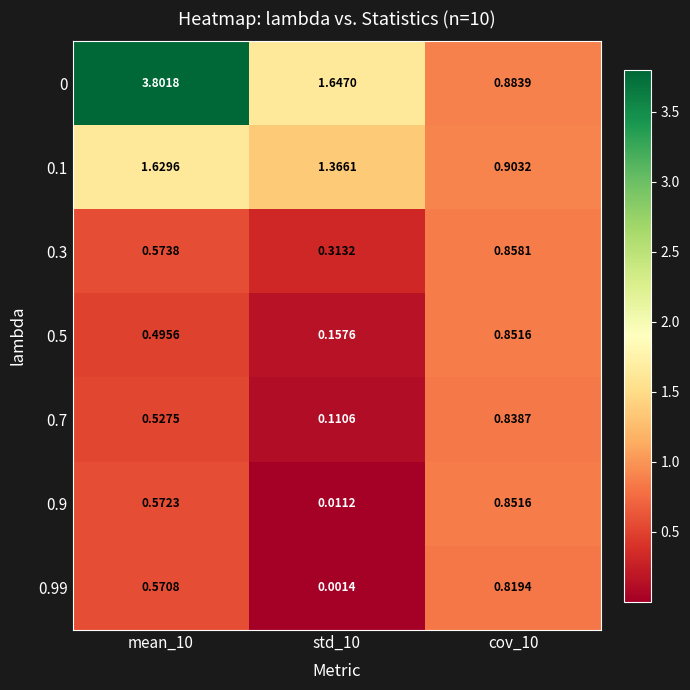

Is the value of 0.9 at mean_10 greater than the value of 0.5 at cov_10?

No